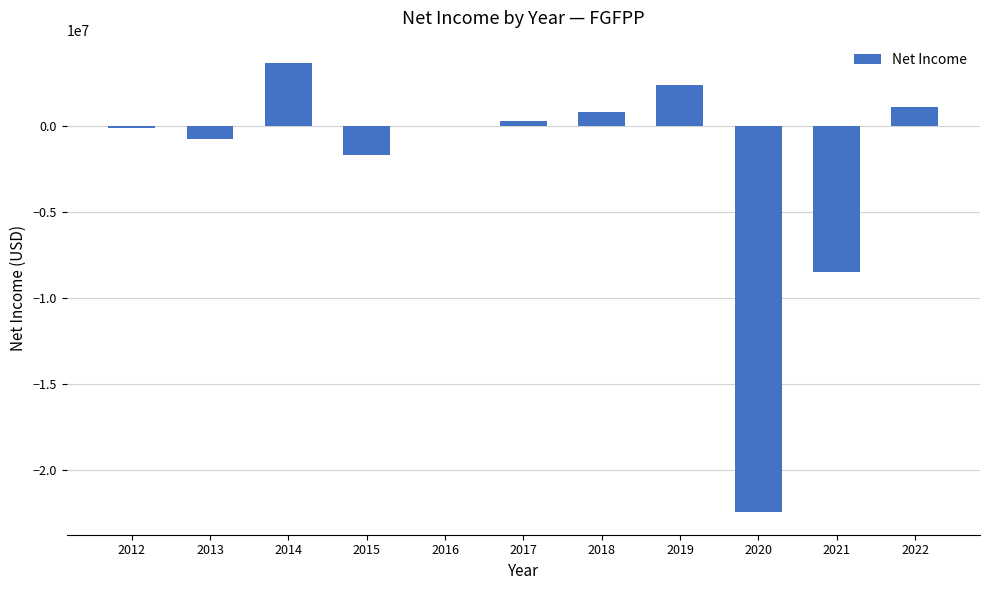

At which label is the value closest to -9405500?

2021